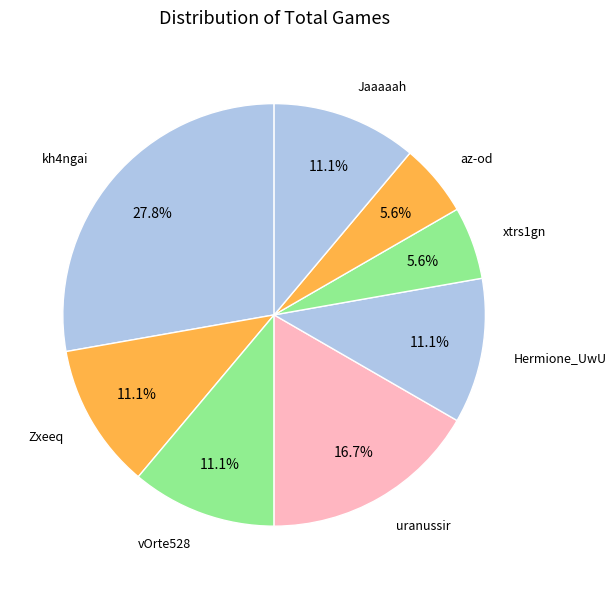

How many segments does this pie chart have?

8